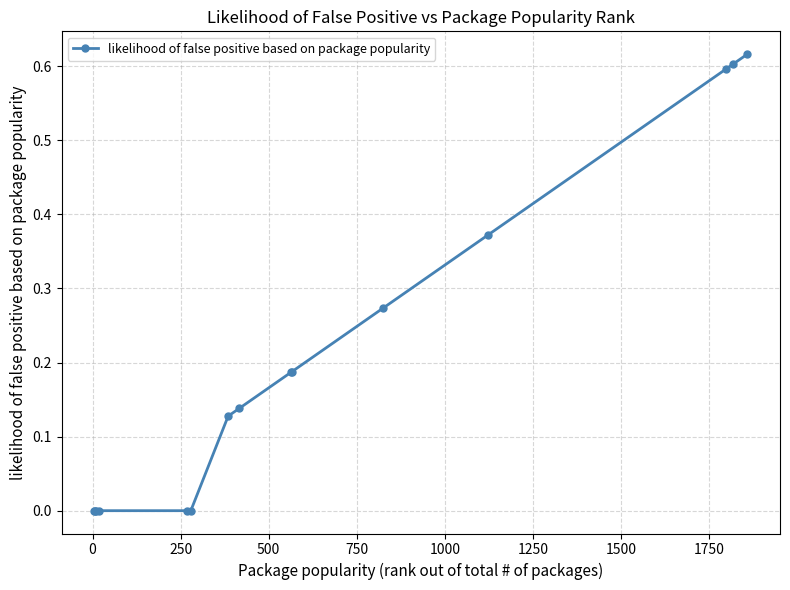

What is the sum of all values?

3.1